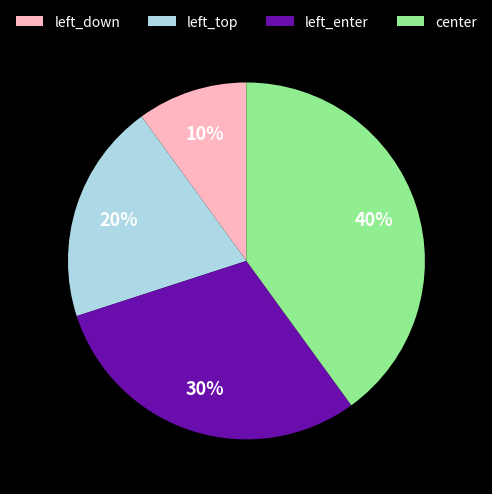

How many slices are in this pie chart?

4